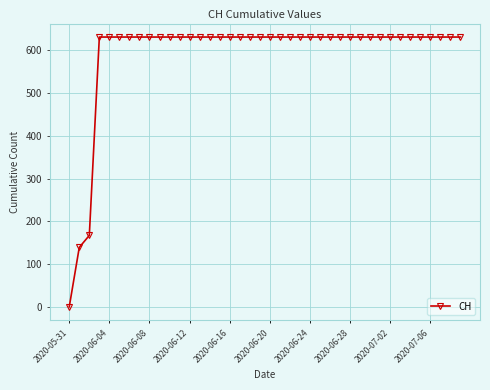

What is the maximum value shown in the chart?

631